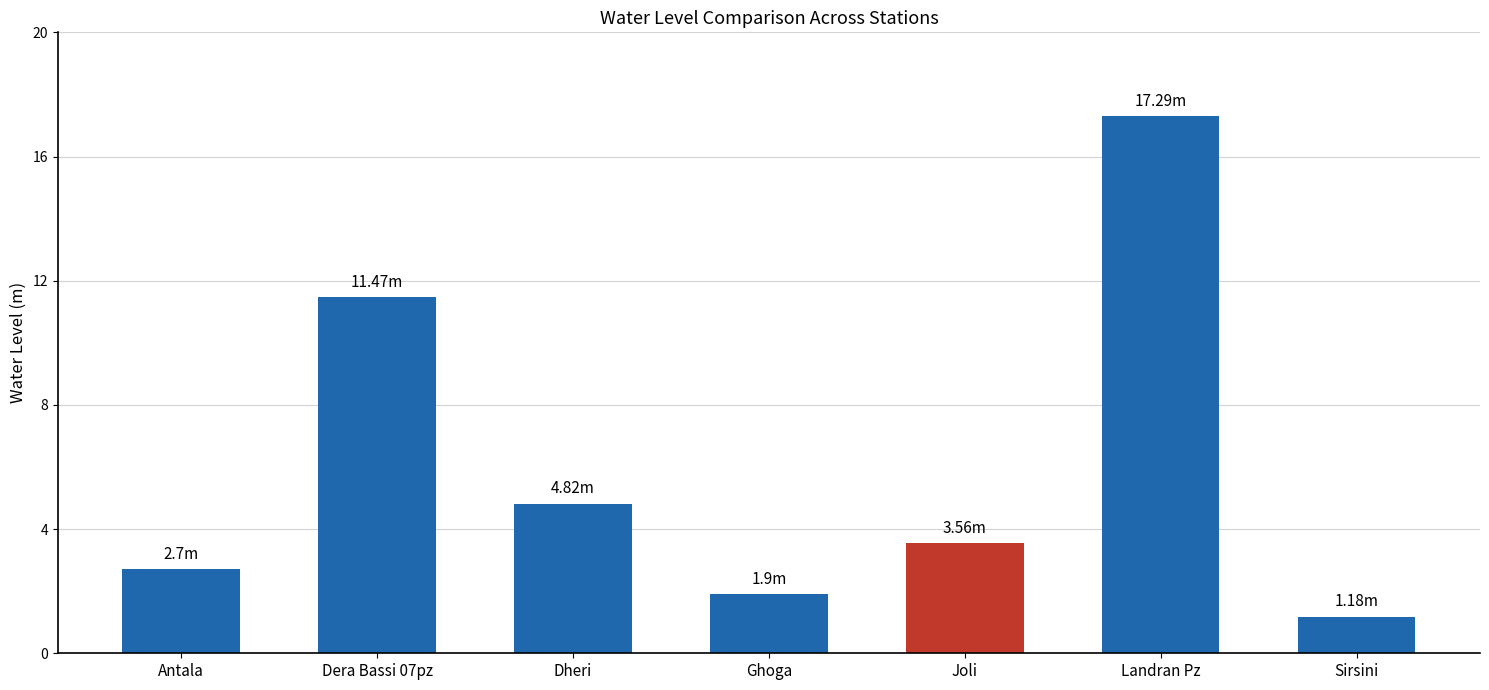

What is the difference between the second highest and second lowest values?

9.6